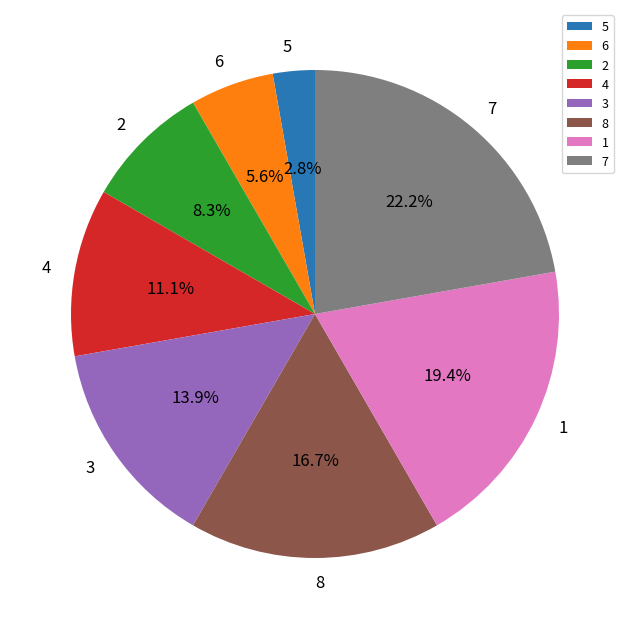

To the nearest percent, what is the average slice percentage?

12%